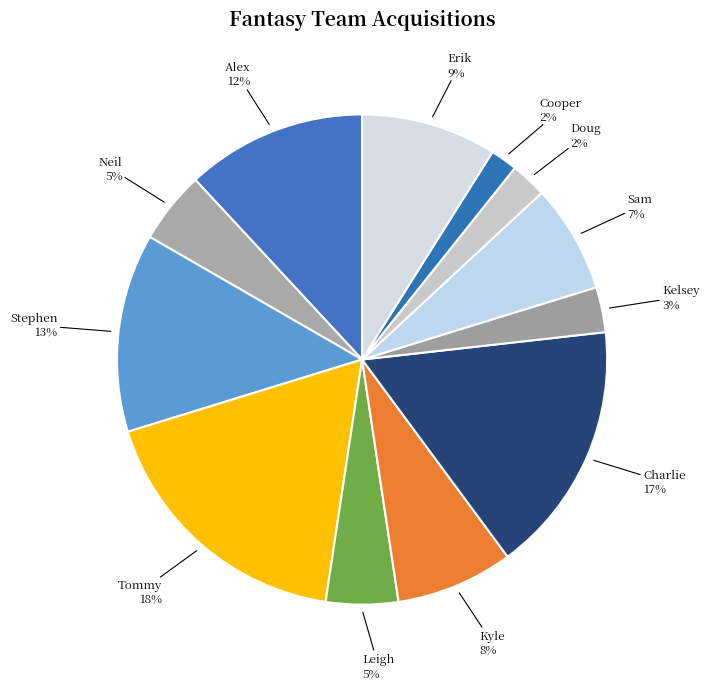

What is the largest slice in the pie chart?

Tommy